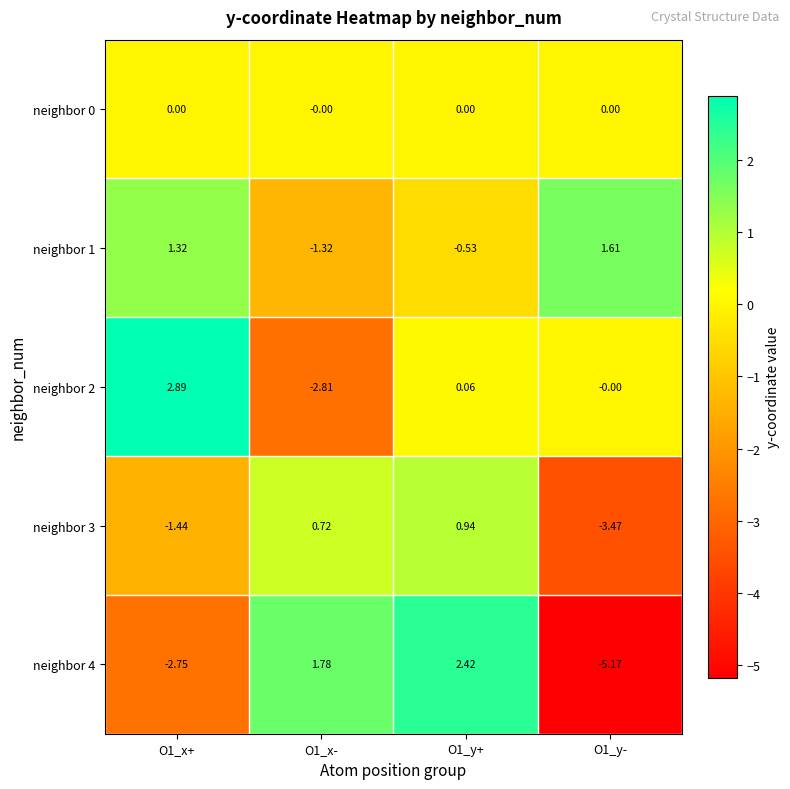

Between O1_x- and O1_x+, which is larger?

O1_x+